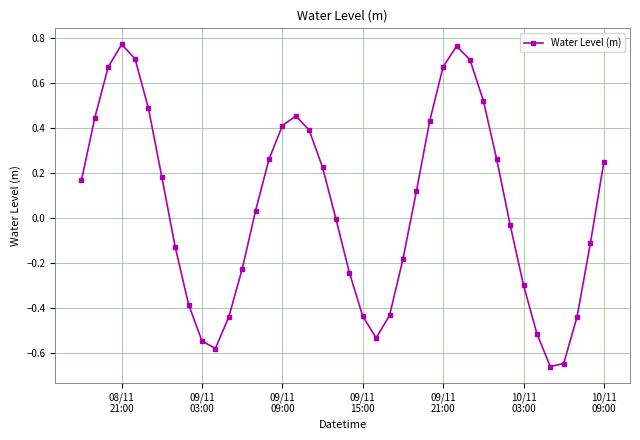

What is the sum of all values?

2.1